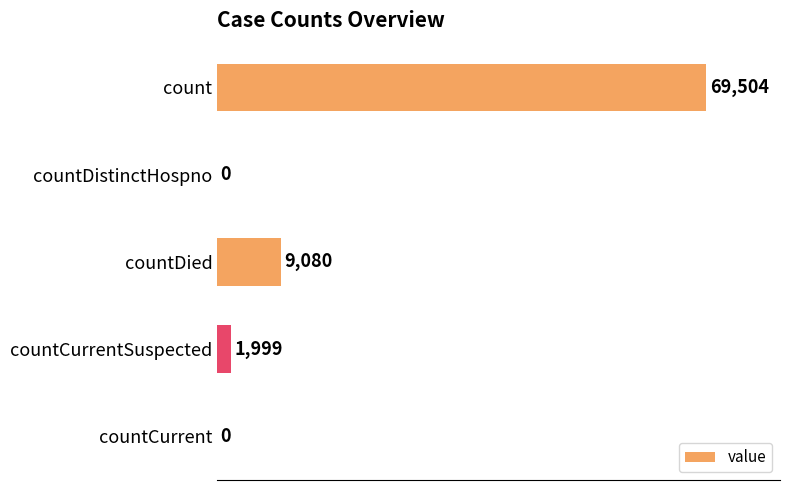

What is the sum of all values?

80583